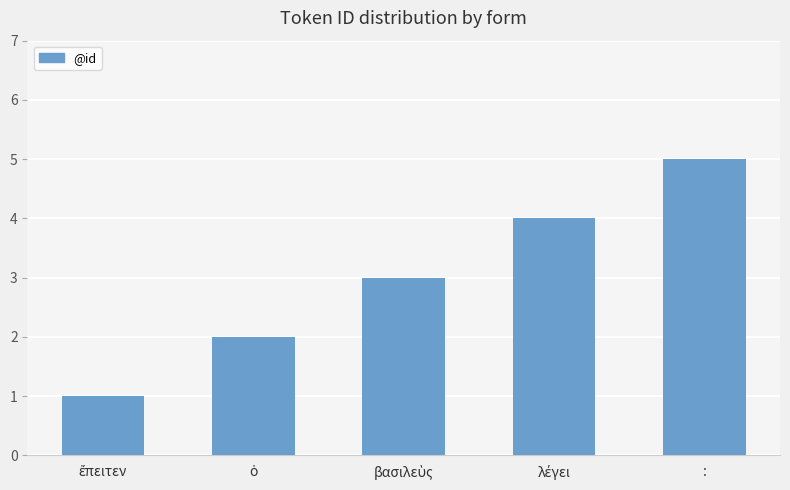

How many data points does each series have?

5